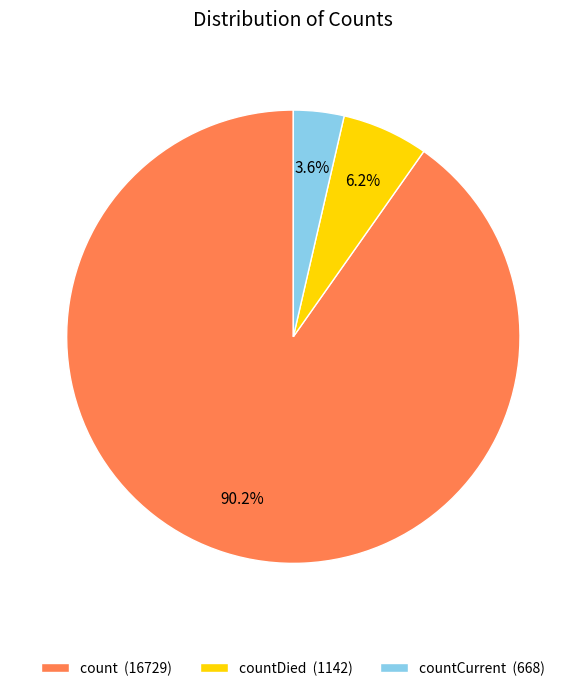

Is the sum of countDied (1142) and countCurrent (668) greater than half?

No